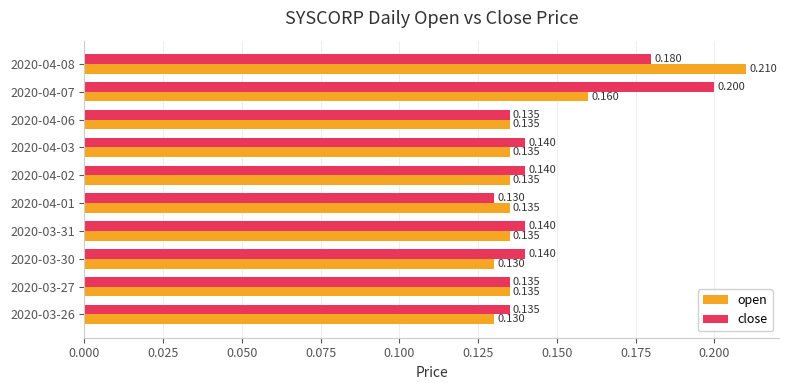

Which series has the largest range (max minus min)?

open